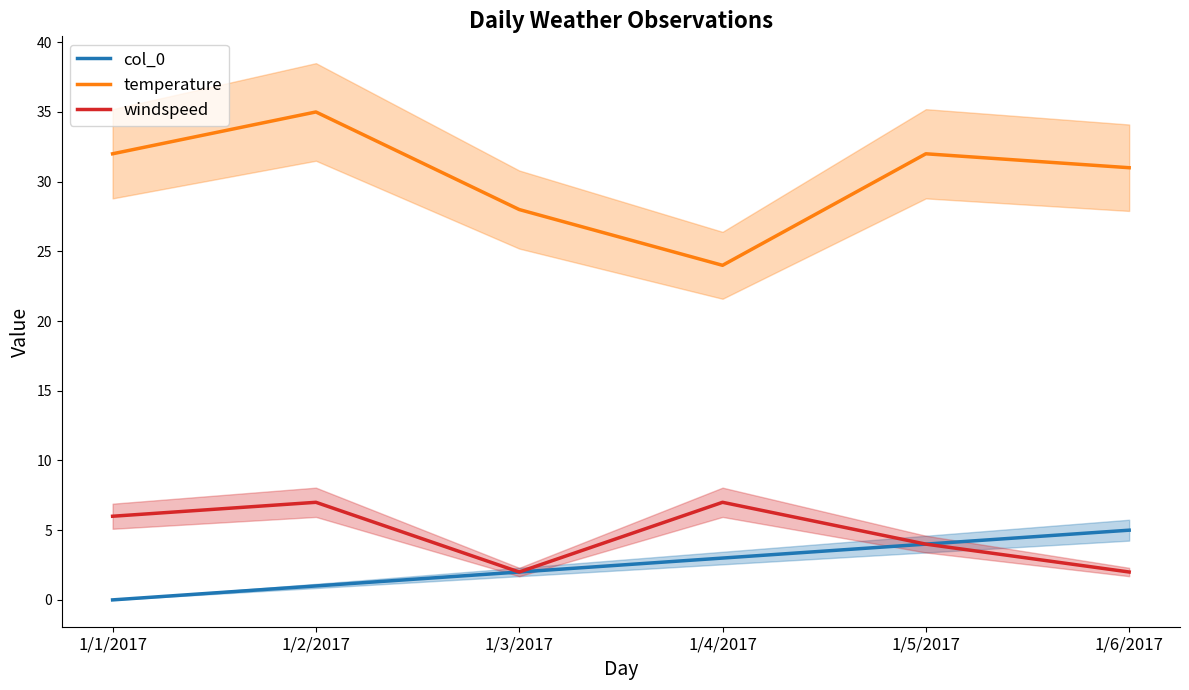

What position from the right is 1/2/2017?

5